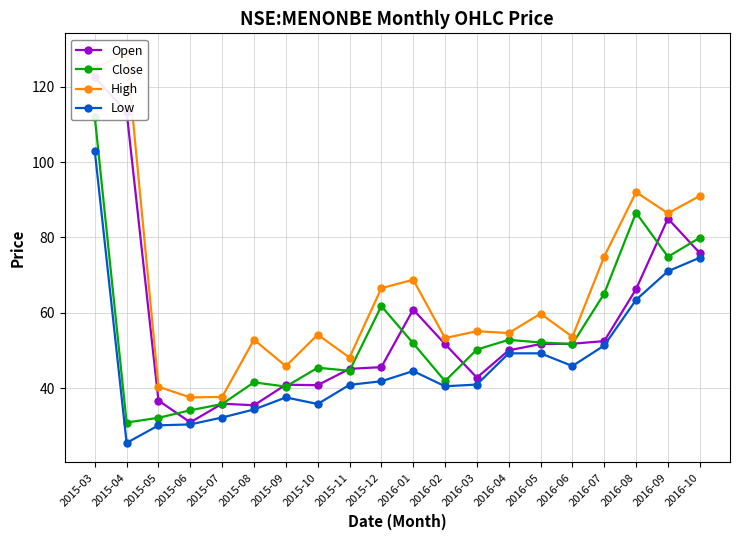

At which category does Open reach its first local peak?

2015-07